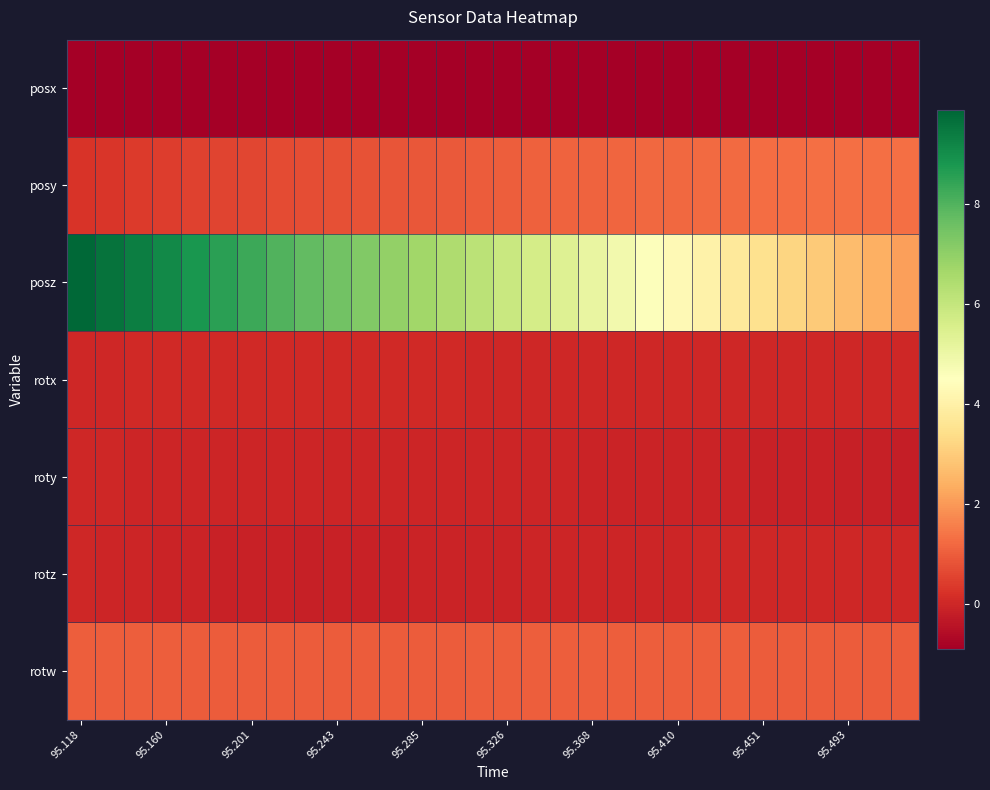

Rank the series by their maximum value, from highest to lowest.

posz, posy, rotw, rotx, roty, rotz, posx